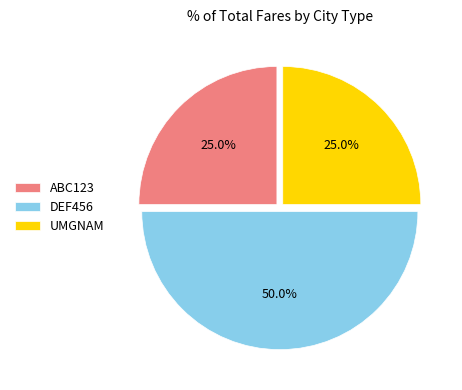

Which slice is the largest?

DEF456